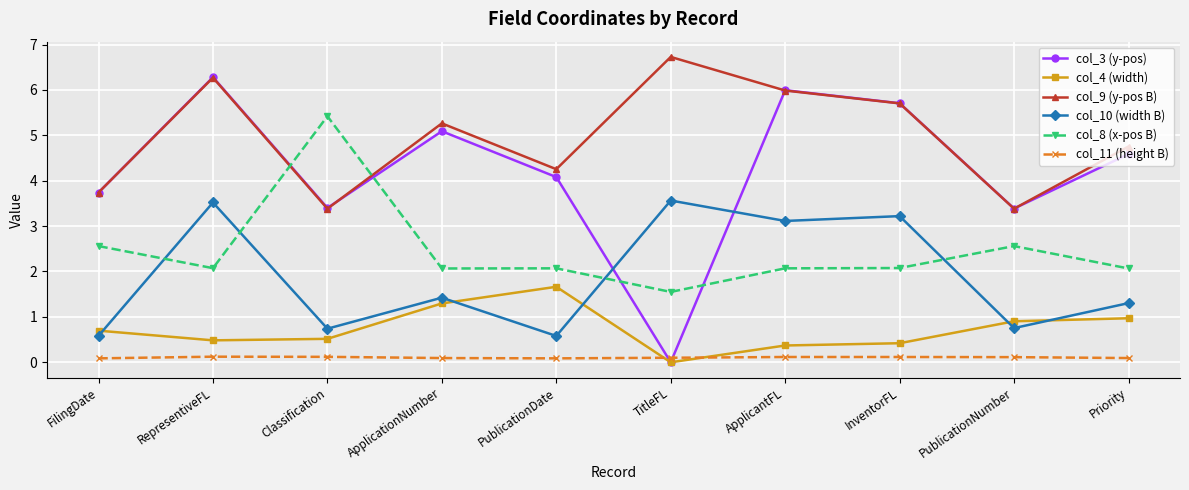

What is the label of the 1st point from the left?

FilingDate